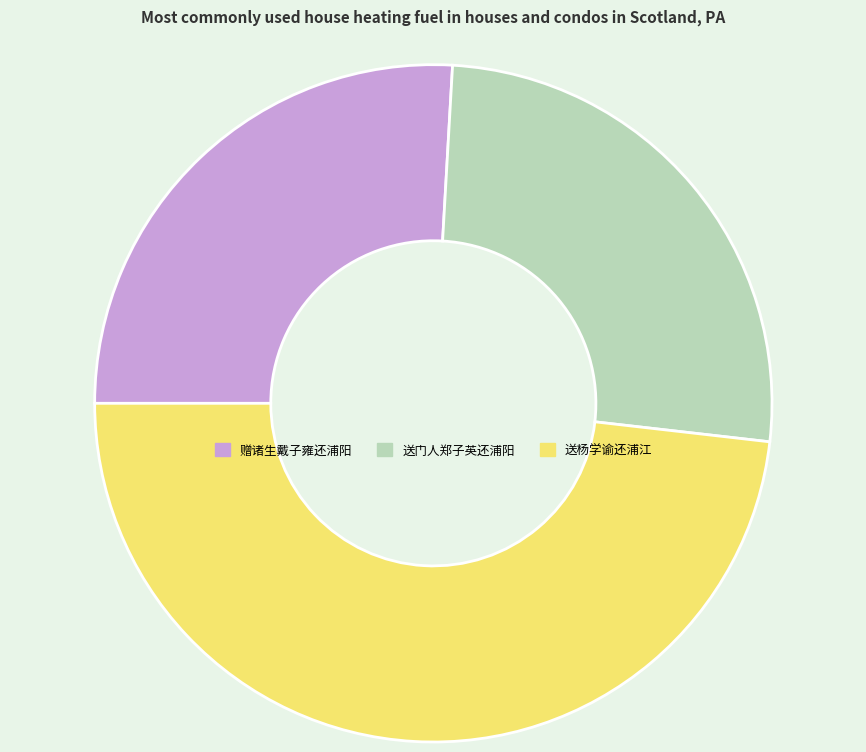

What is the ratio of the value at 赠诸生戴子雍还浦阳 to the value at 送杨学谕还浦江?

0.5